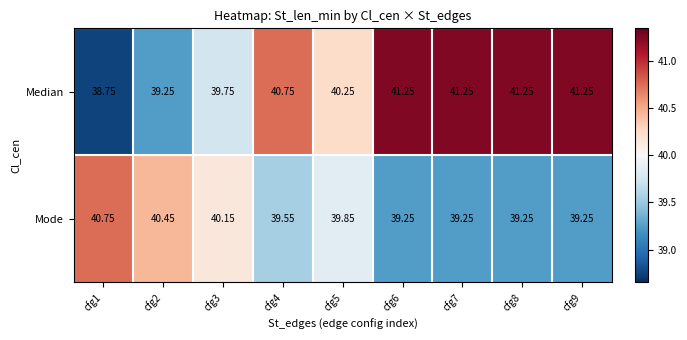

Rank the series by their average value, from lowest to highest.

Mode, Median